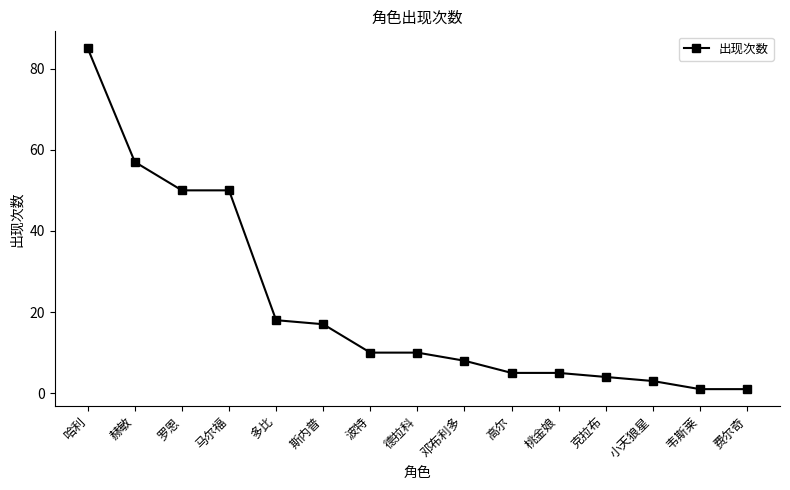

What is the change in value from 赫敏 to 马尔福?

-7